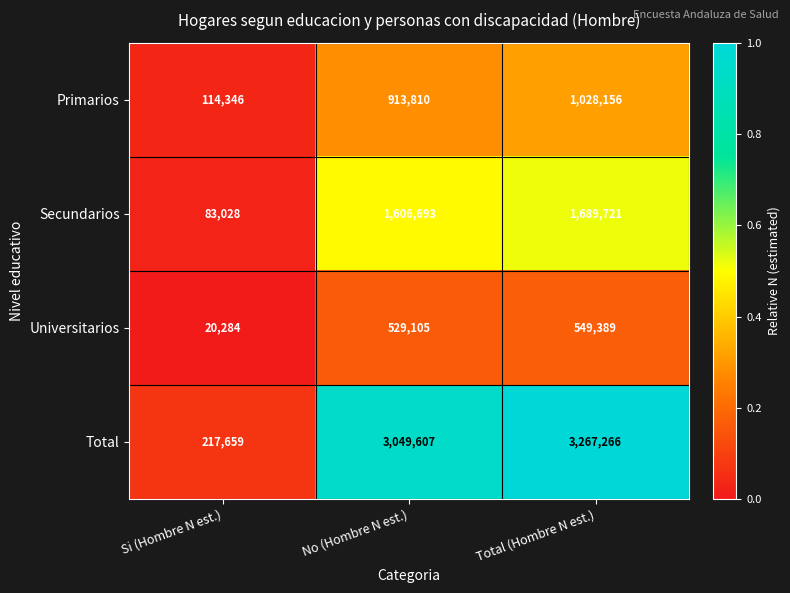

Reading left to right, list all the values displayed in this chart.

Primarios: Si (Hombre N est.)=114346	No (Hombre N est.)=913810	Total (Hombre N est.)=1028156
Secundarios: Si (Hombre N est.)=83028	No (Hombre N est.)=1606693	Total (Hombre N est.)=1689721
Universitarios: Si (Hombre N est.)=20284	No (Hombre N est.)=529105	Total (Hombre N est.)=549389
Total: Si (Hombre N est.)=217659	No (Hombre N est.)=3049607	Total (Hombre N est.)=3267266